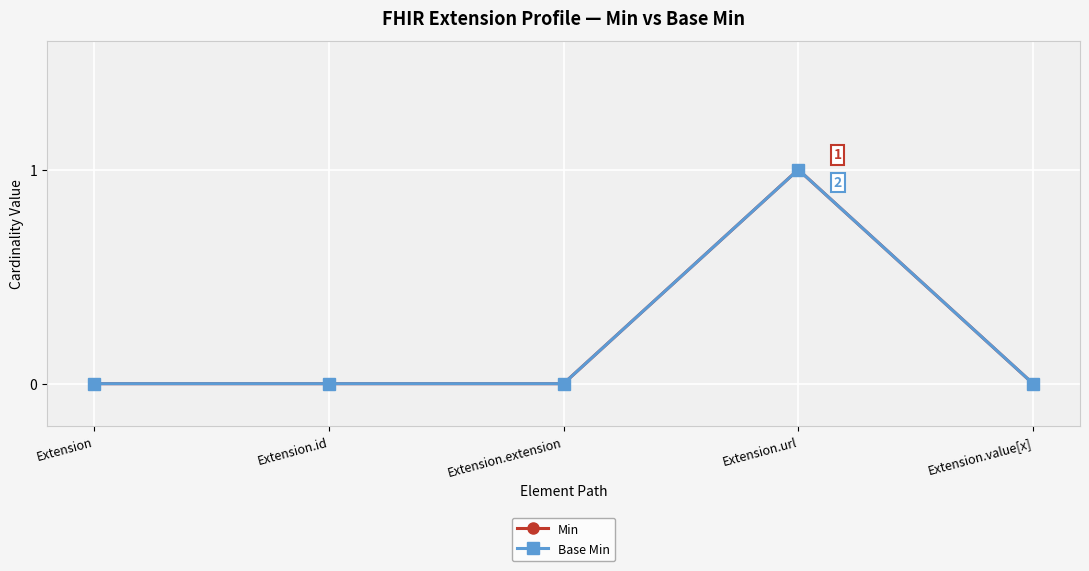

Reading left to right, extract all data points from this chart.

Min: Extension=0	Extension.id=0	Extension.extension=0	Extension.url=1	Extension.value[x]=0
Base Min: Extension=0	Extension.id=0	Extension.extension=0	Extension.url=1	Extension.value[x]=0